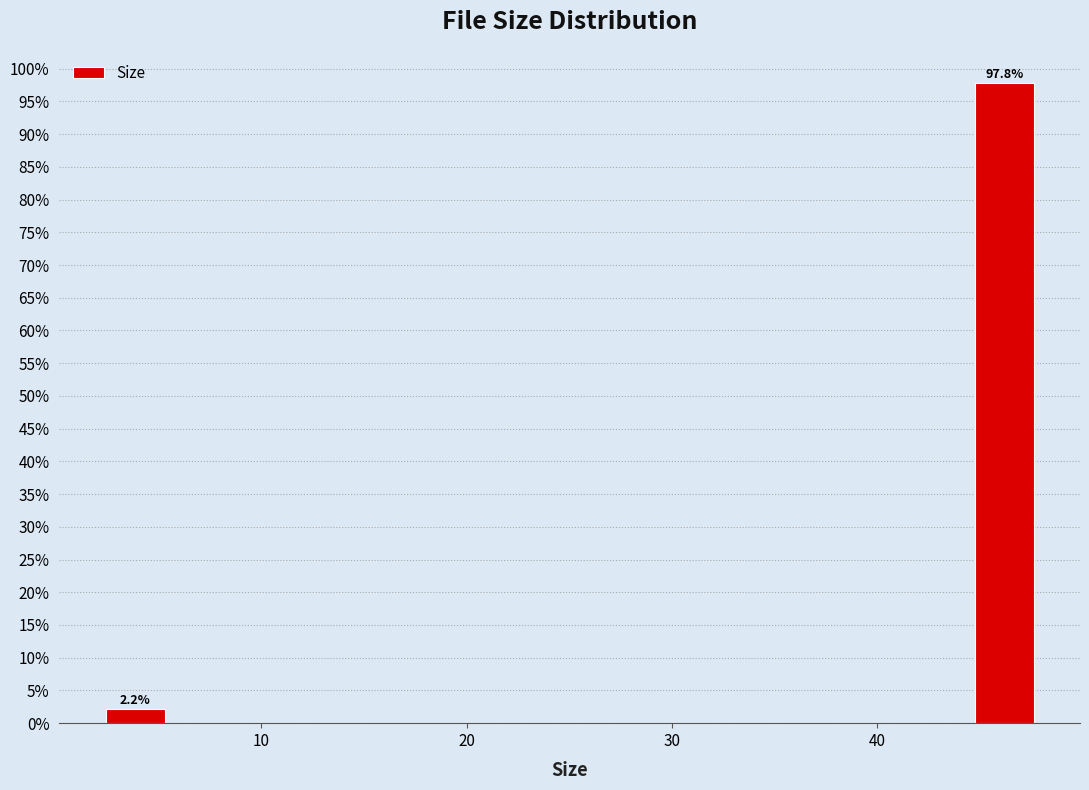

Around what value on the x-axis is the tallest bar? Give the approximate position of its centre, as read against the axis.

46